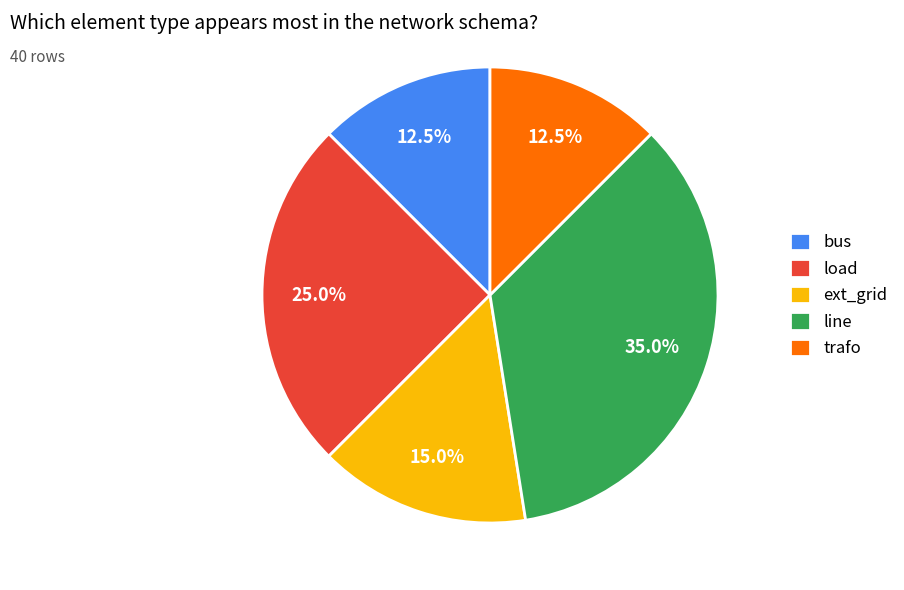

What is the largest slice in the pie chart?

line